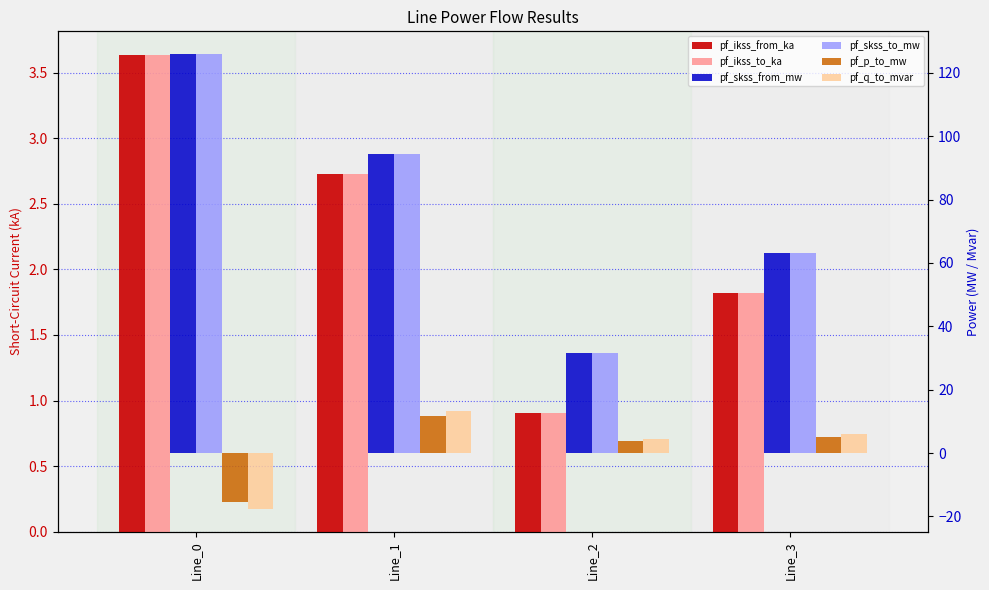

What is the highest value of the pf_p_to_mw series?

11.6